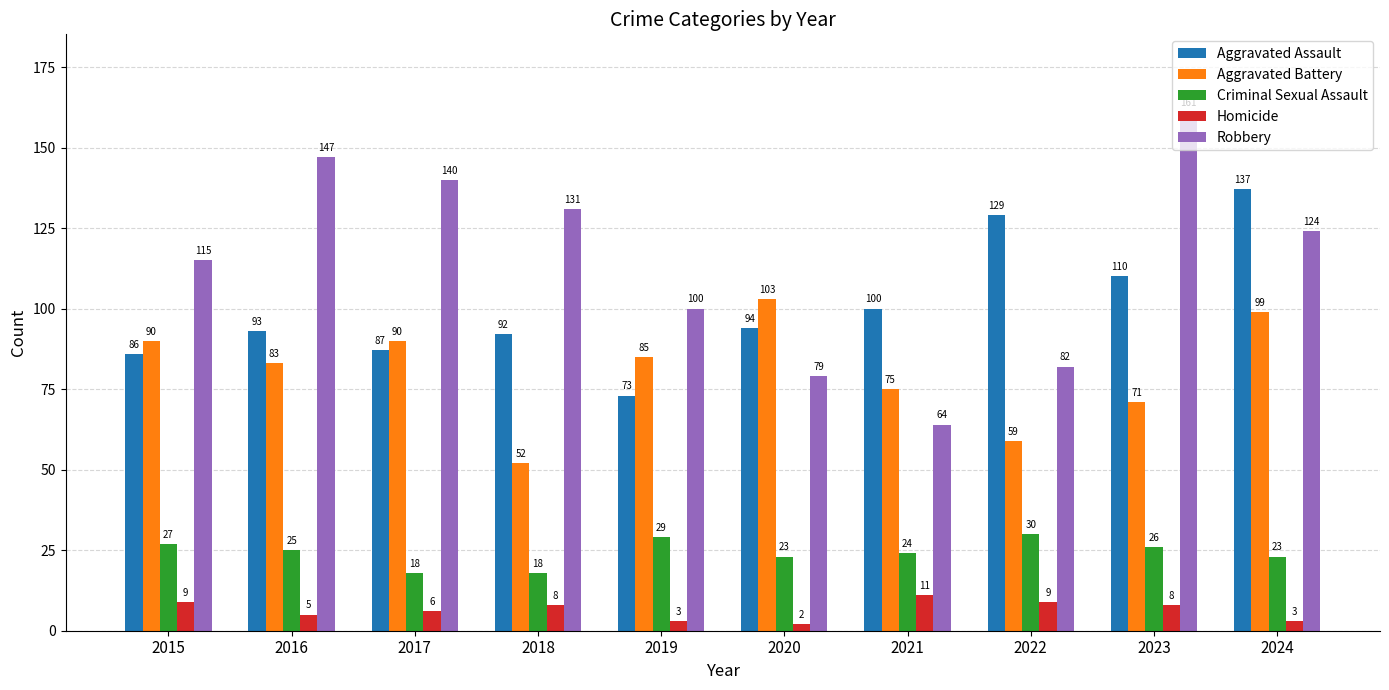

The value of Aggravated Battery at 2020 is 152. True or false?

False